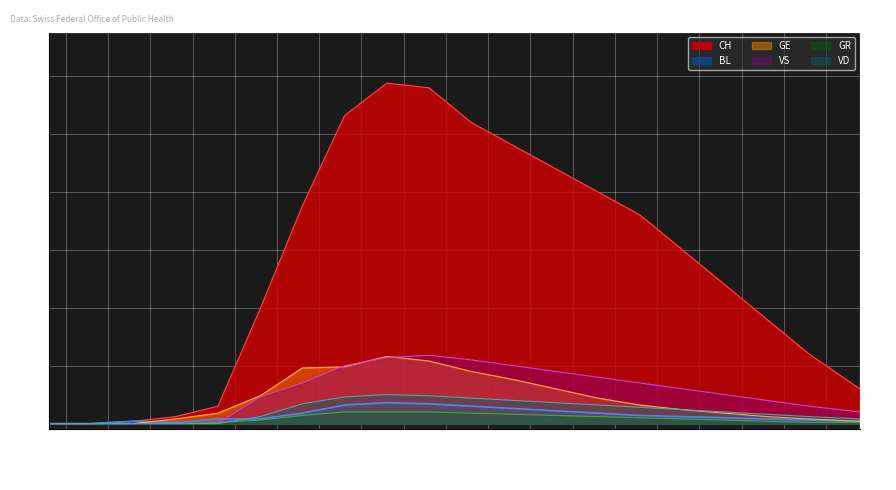

At which category does VS reach its first local peak?

04-12